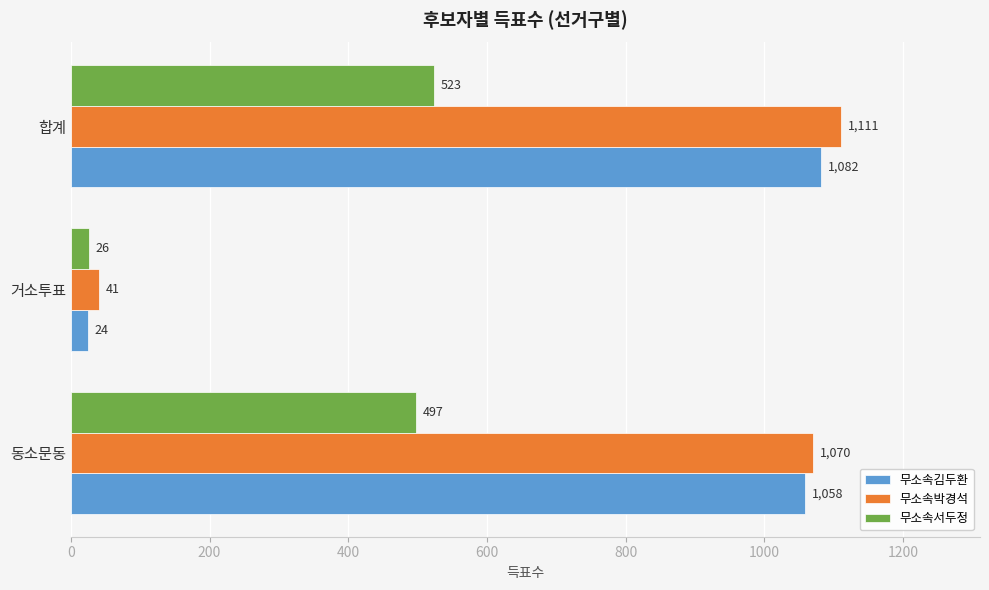

At which category is the sum across all series the highest?

합계